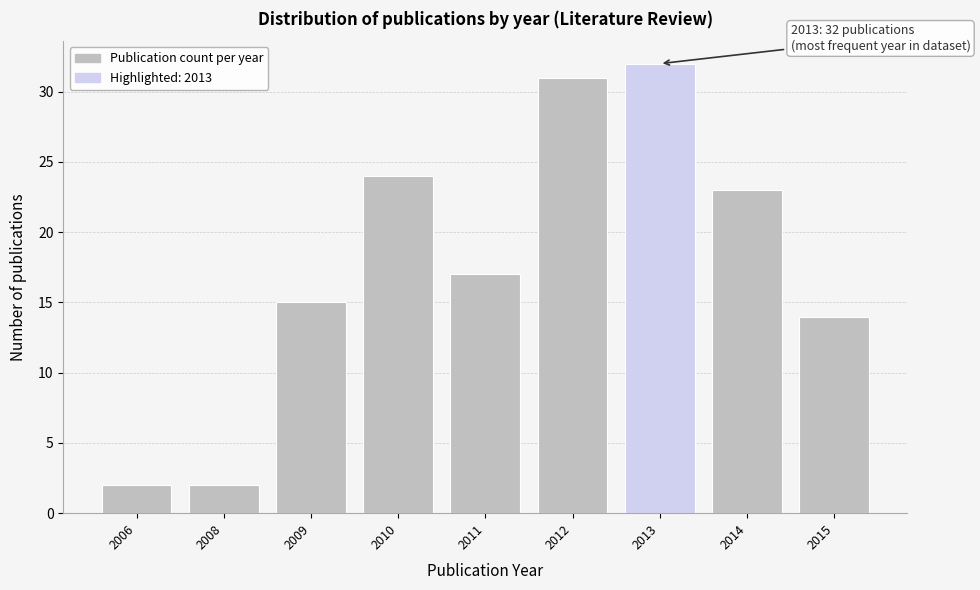

Reading left to right, list all the values displayed in this chart.

2	2	15	24	17	31	32	23	14